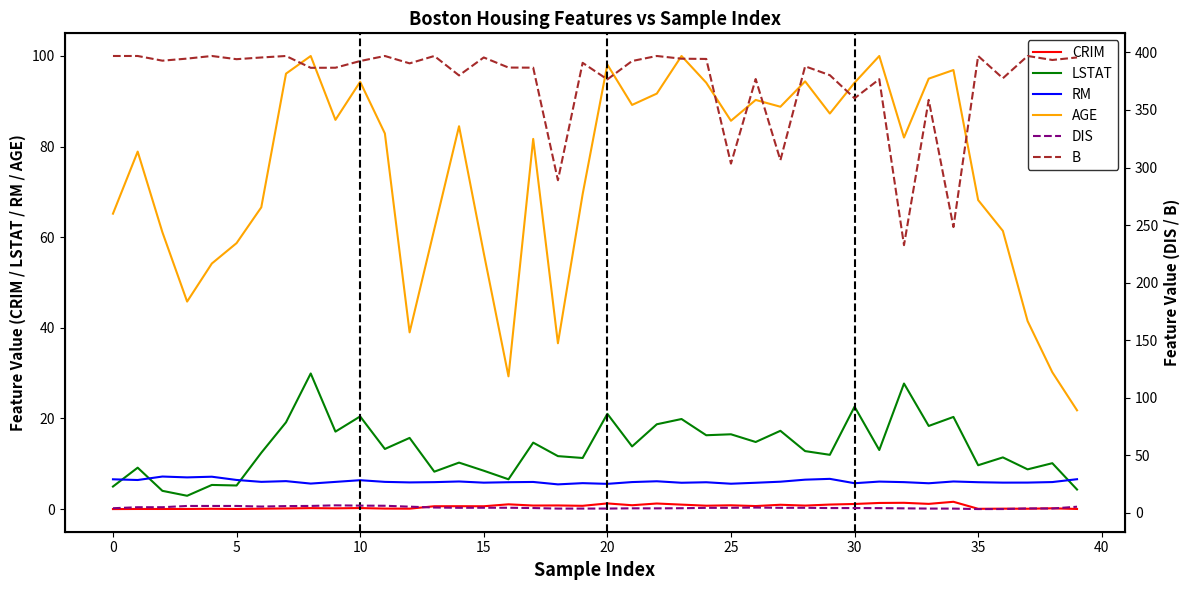

What is the value of the DIS point at the 30th from the left?

4.2